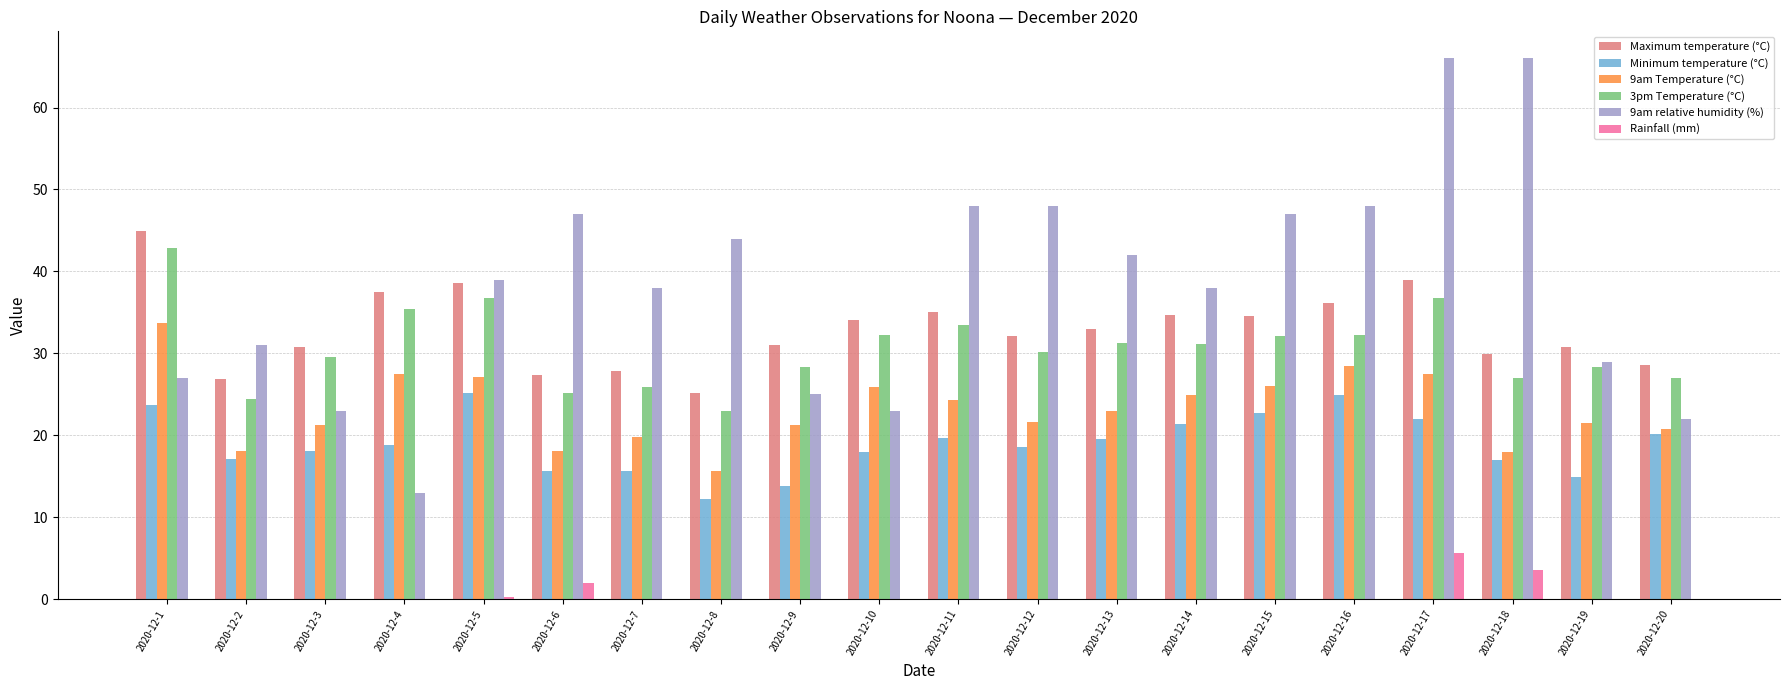

Count the number of data series in this chart.

6